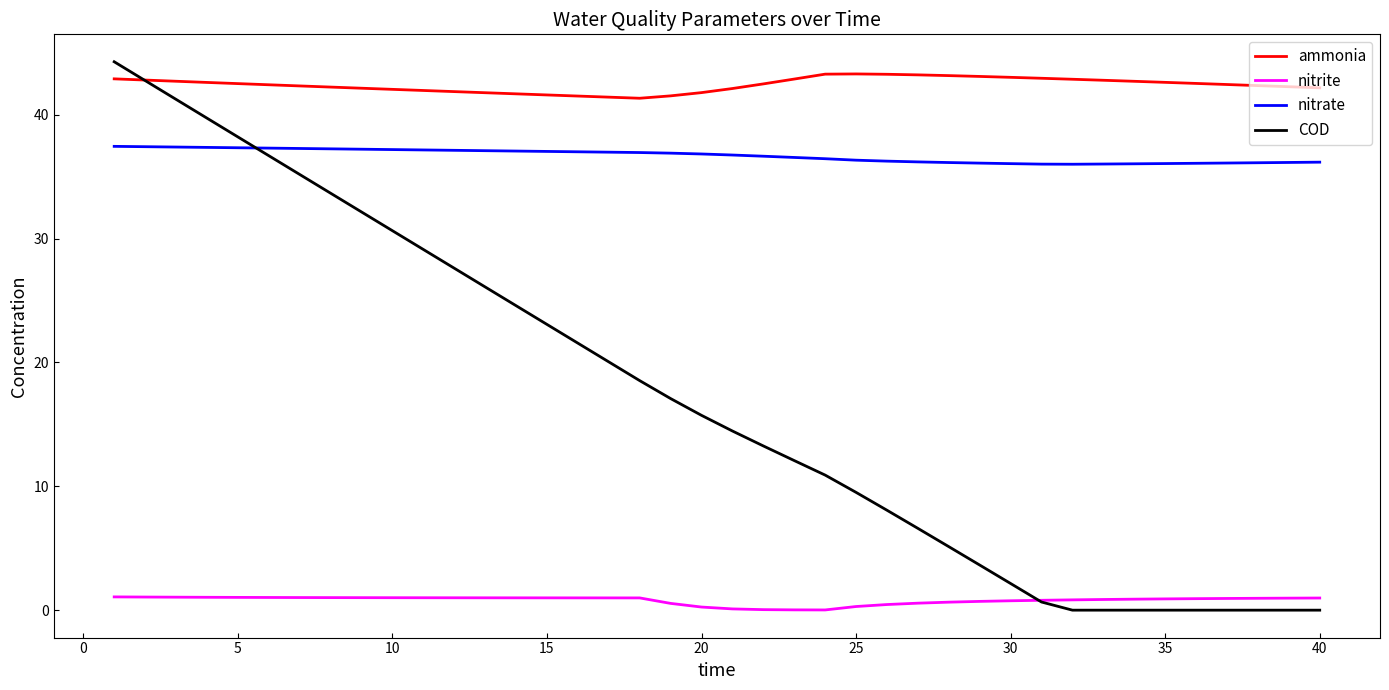

True or false: nitrite and ammonia cross at least once.

False